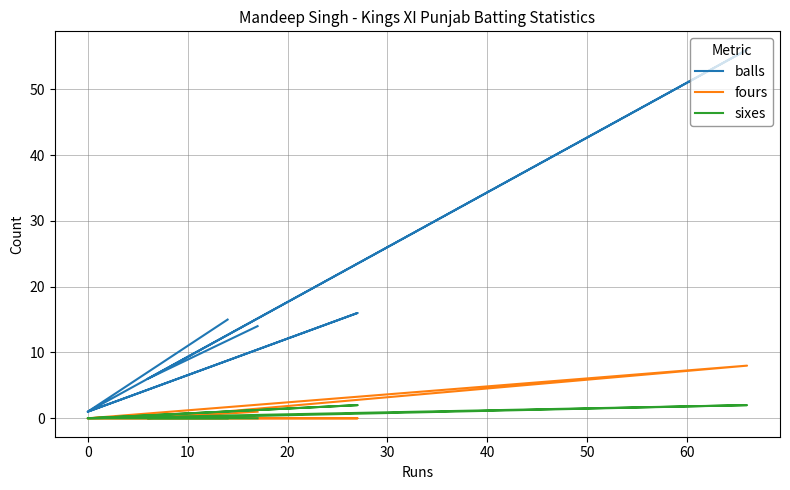

At how many categories does at least one series exceed 7?

4